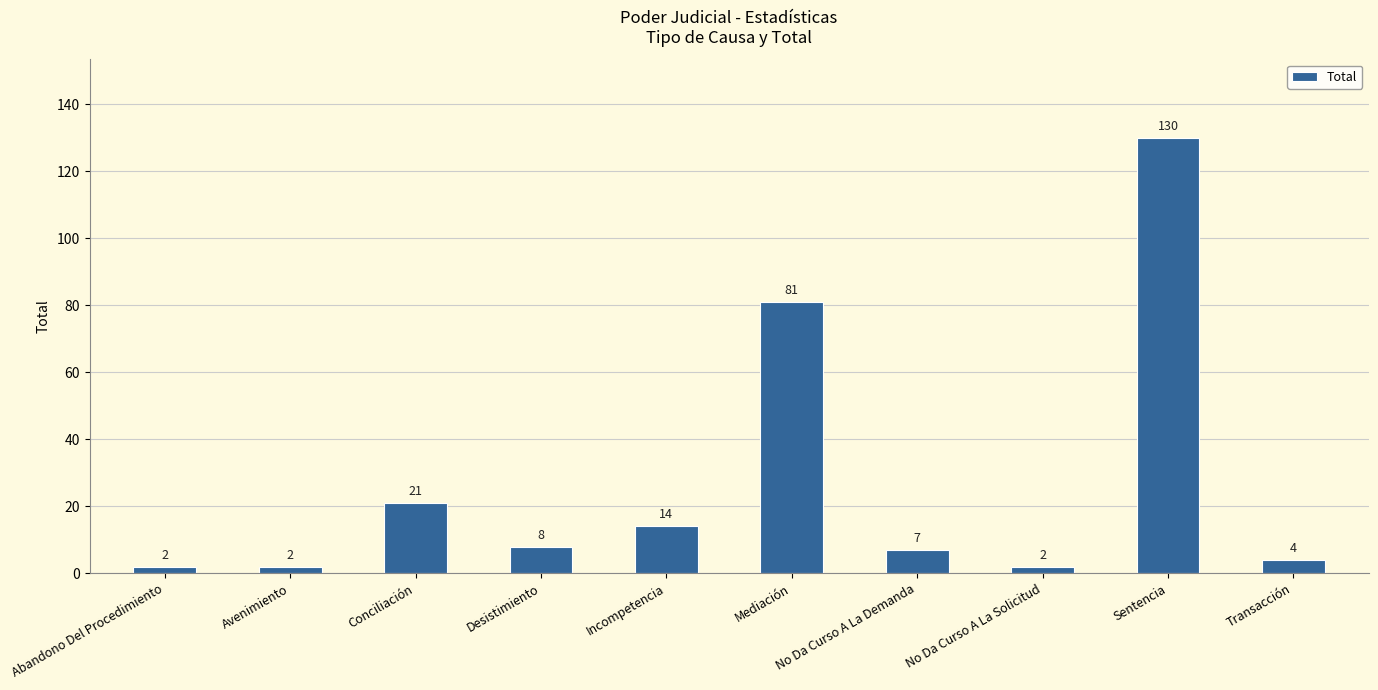

What is the greatest value displayed?

130